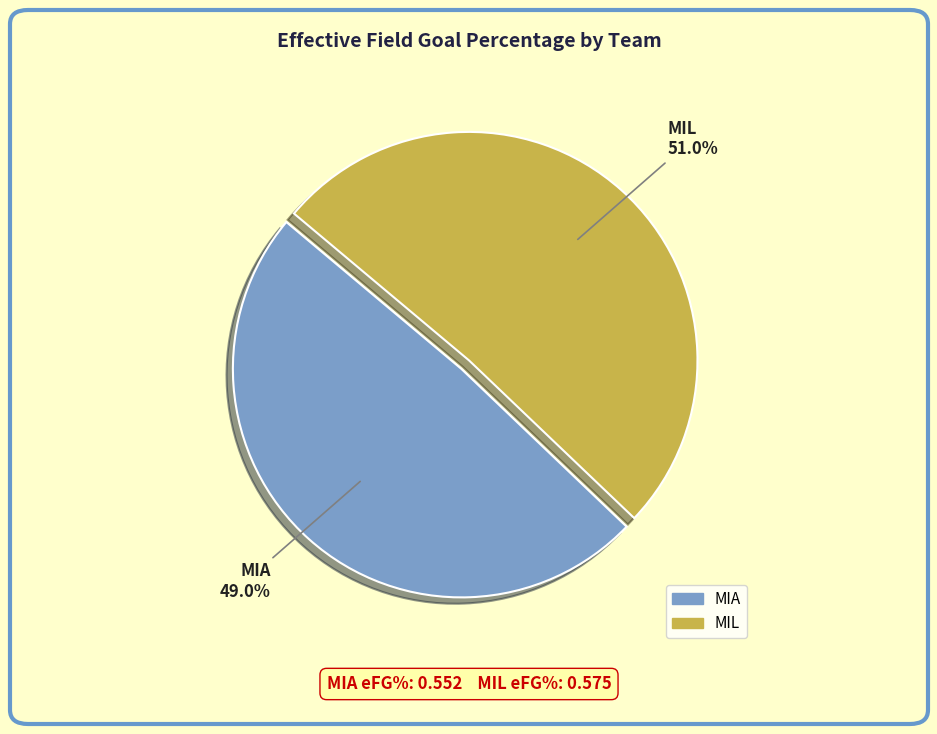

To the nearest percent, what is the difference between the largest and smallest slice percentages?

2%